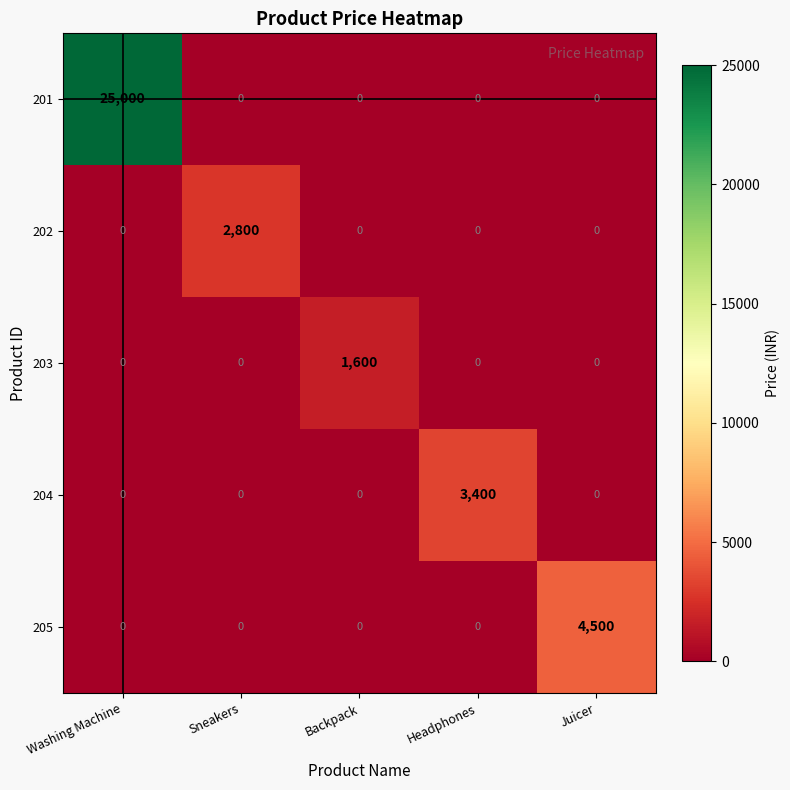

How many data points does each series have?

5